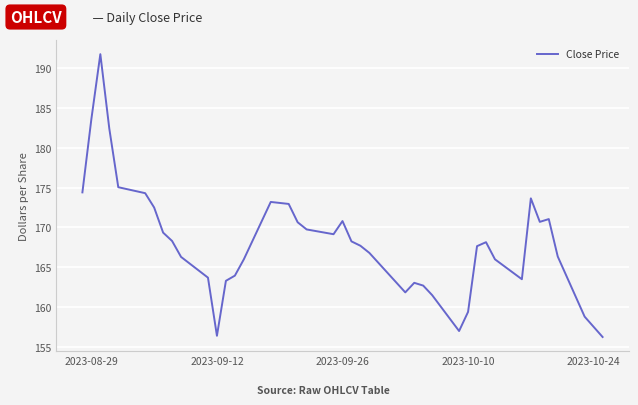

What is the greatest value displayed?

191.8